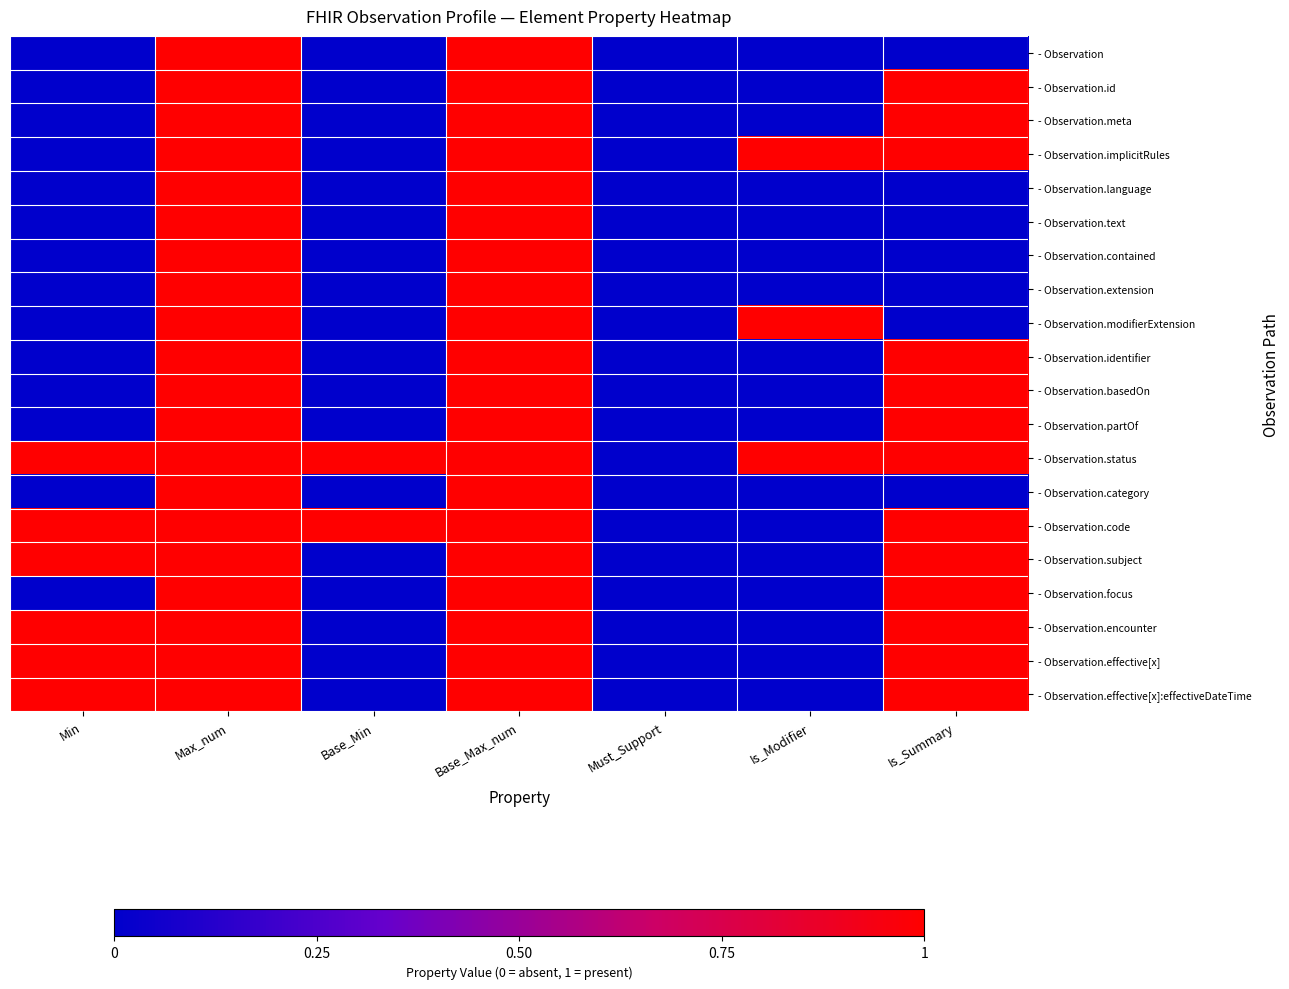

Which has a higher value, Min or Is_Modifier?

Min